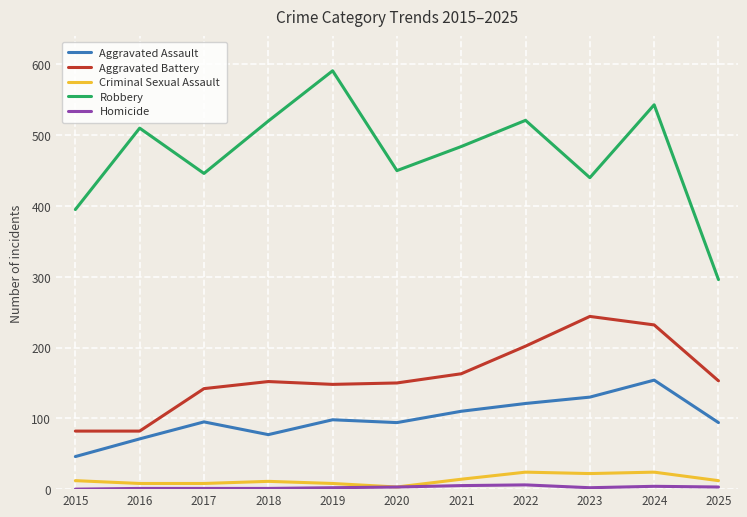

What is the minimum value for Aggravated Battery?

82